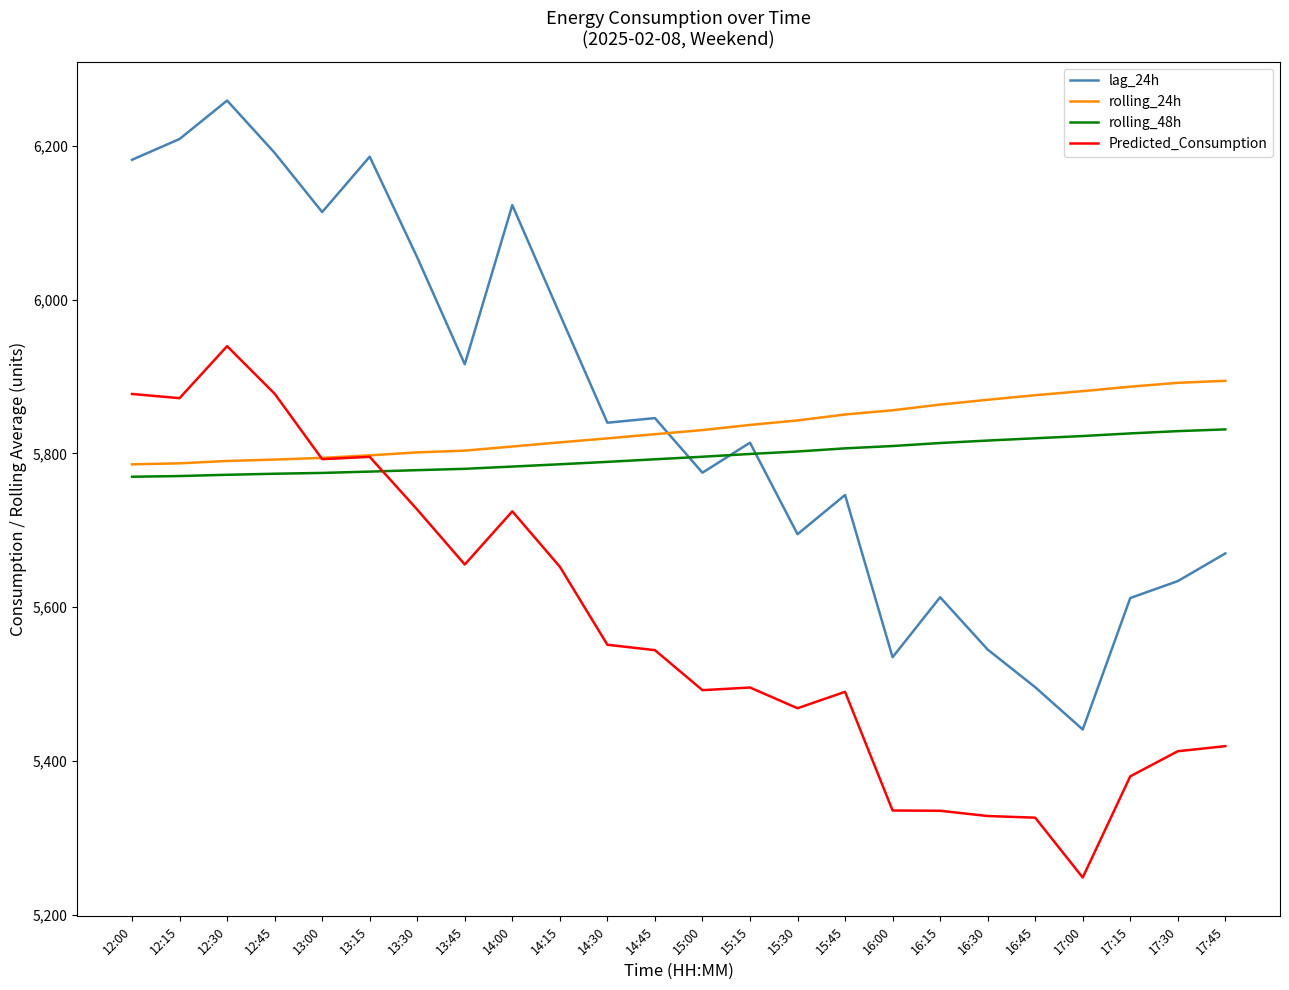

Is the value of Predicted_Consumption at 14:45 greater than the value of lag_24h at 16:45?

Yes